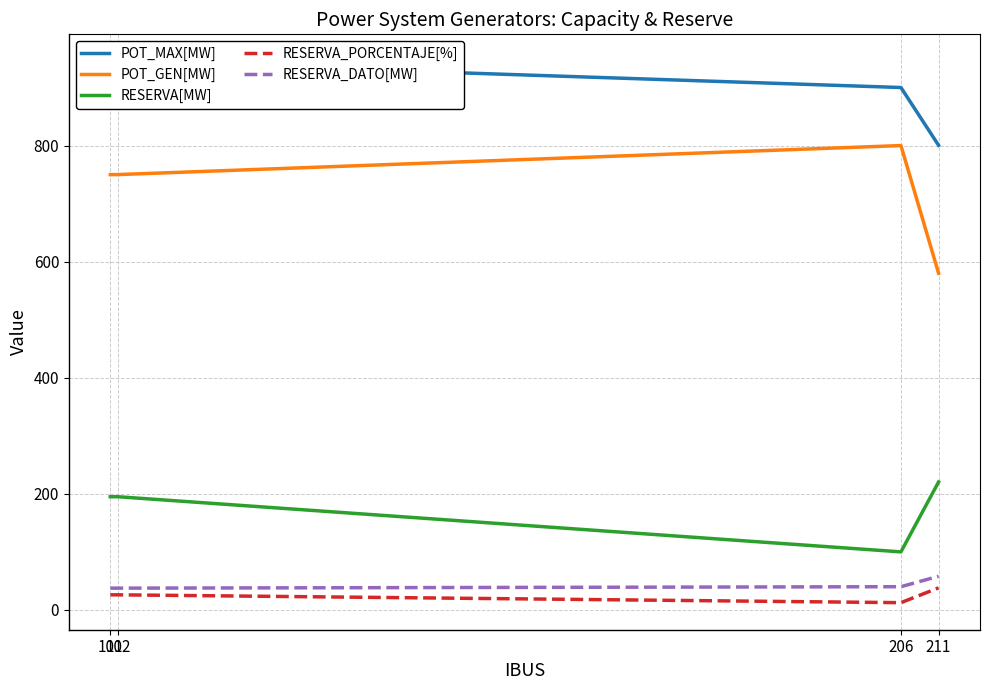

Which category has the lowest value across all series?

206